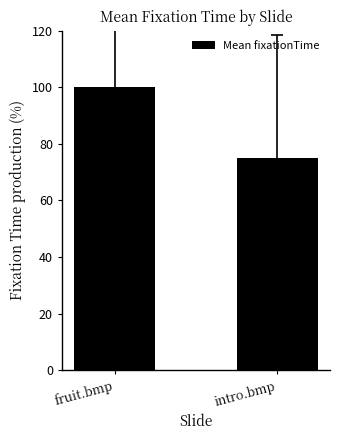

The chart shows a value of 75.0 at intro.bmp. True or false?

True